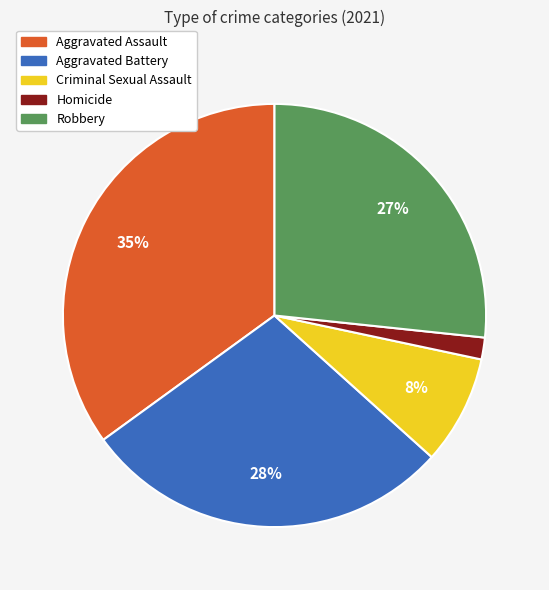

To the nearest percent, what portion does Robbery represent?

27%